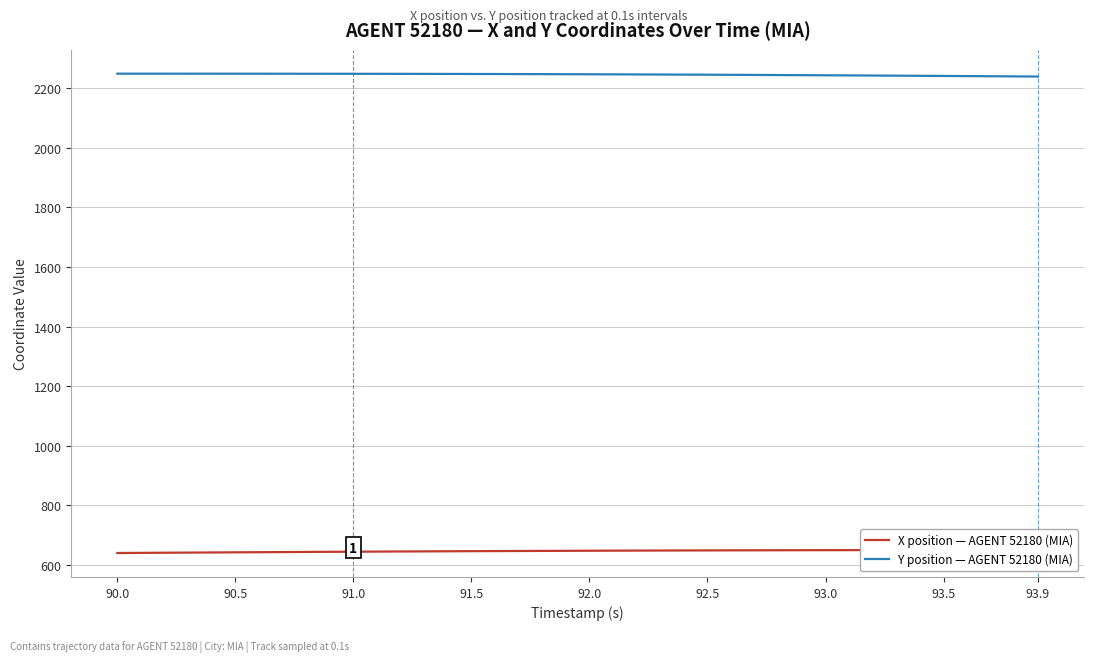

In Y position — AGENT 52180 (MIA), how many points are higher than both neighbors (excluding endpoints)?

1